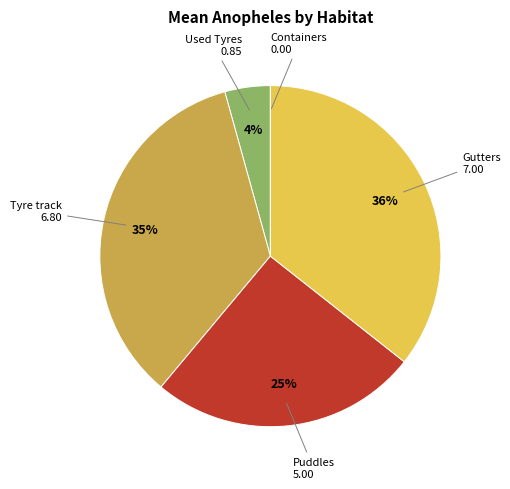

Do Gutters and Tyre track together represent more than half of the pie?

Yes